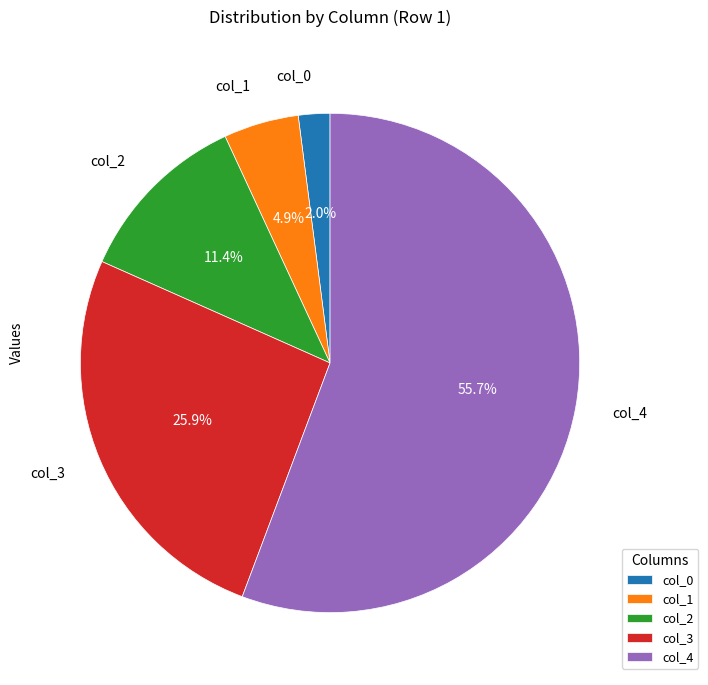

Rank the categories by value from highest to lowest.

col_4, col_3, col_2, col_1, col_0